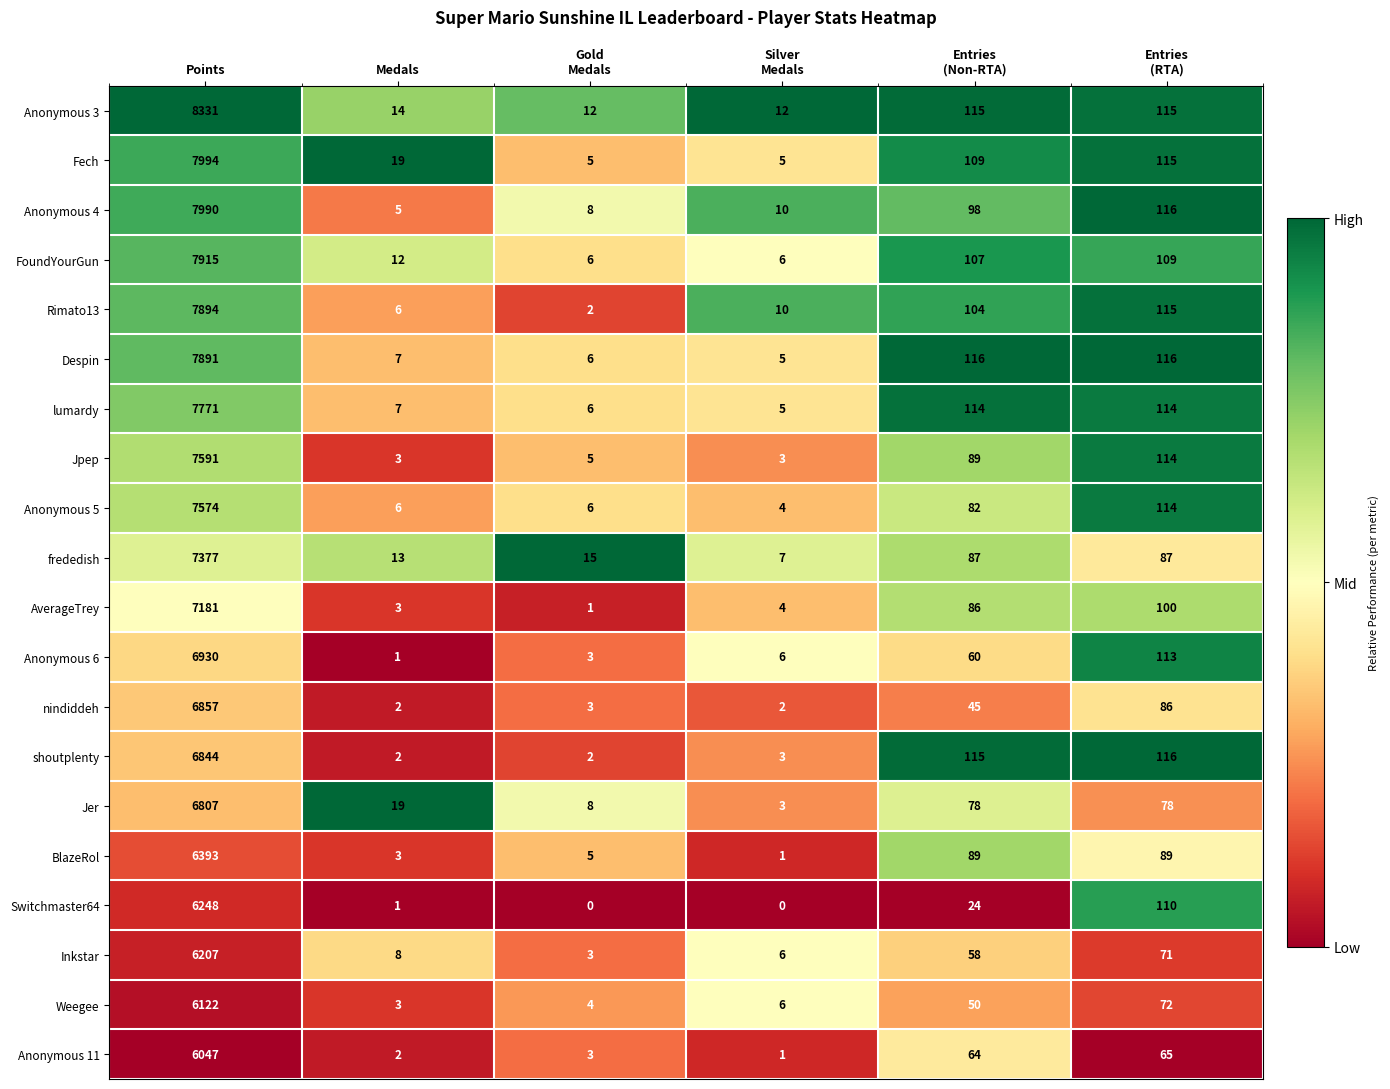

Count the number of categories in the chart.

6